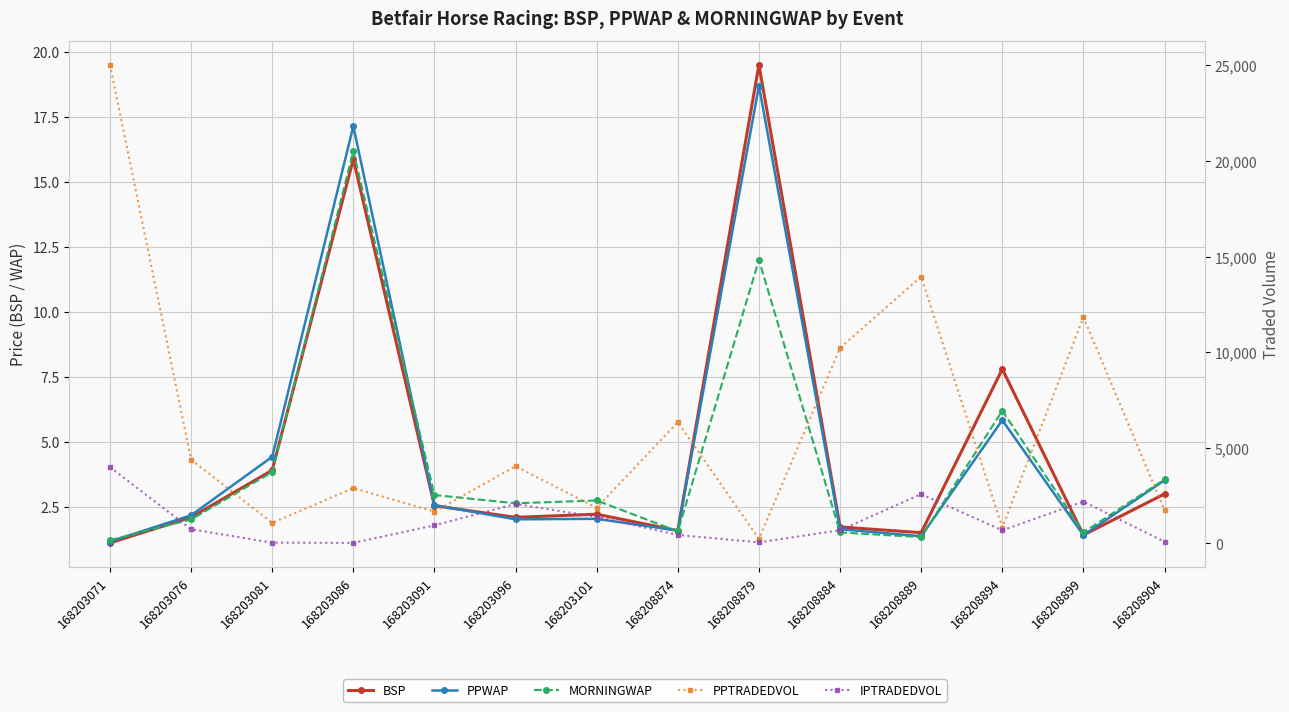

At which label is PPWAP closest to 9?

168208894